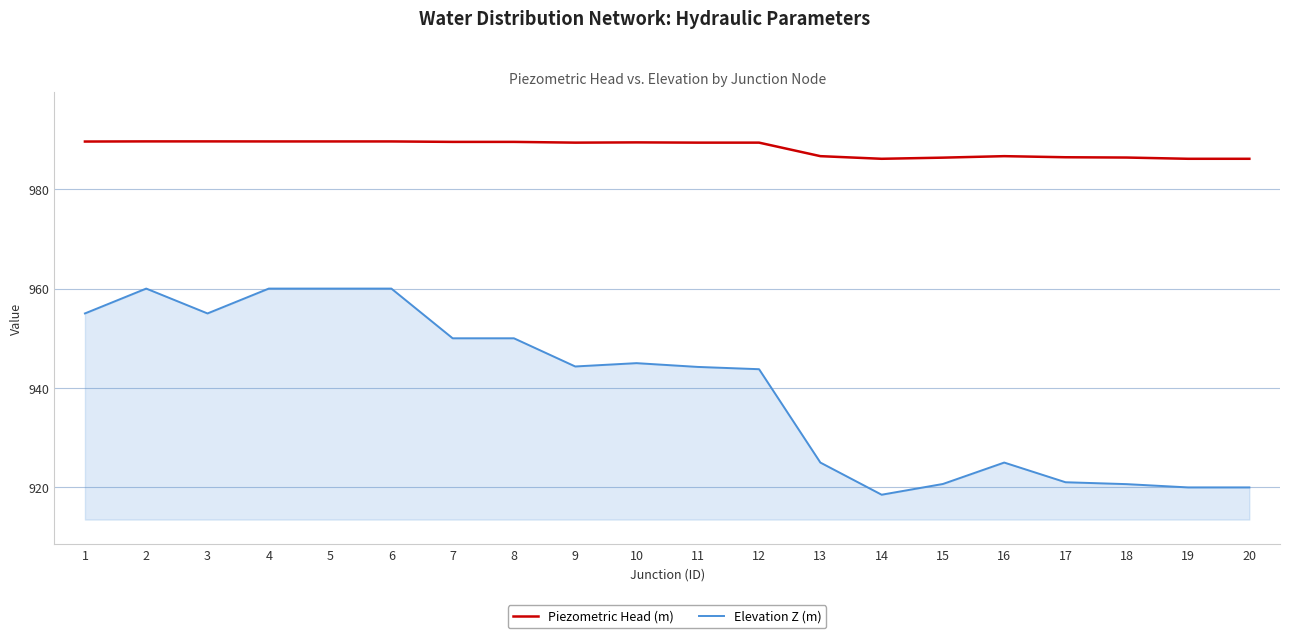

What is the lowest value of the Elevation Z (m) series?

918.5